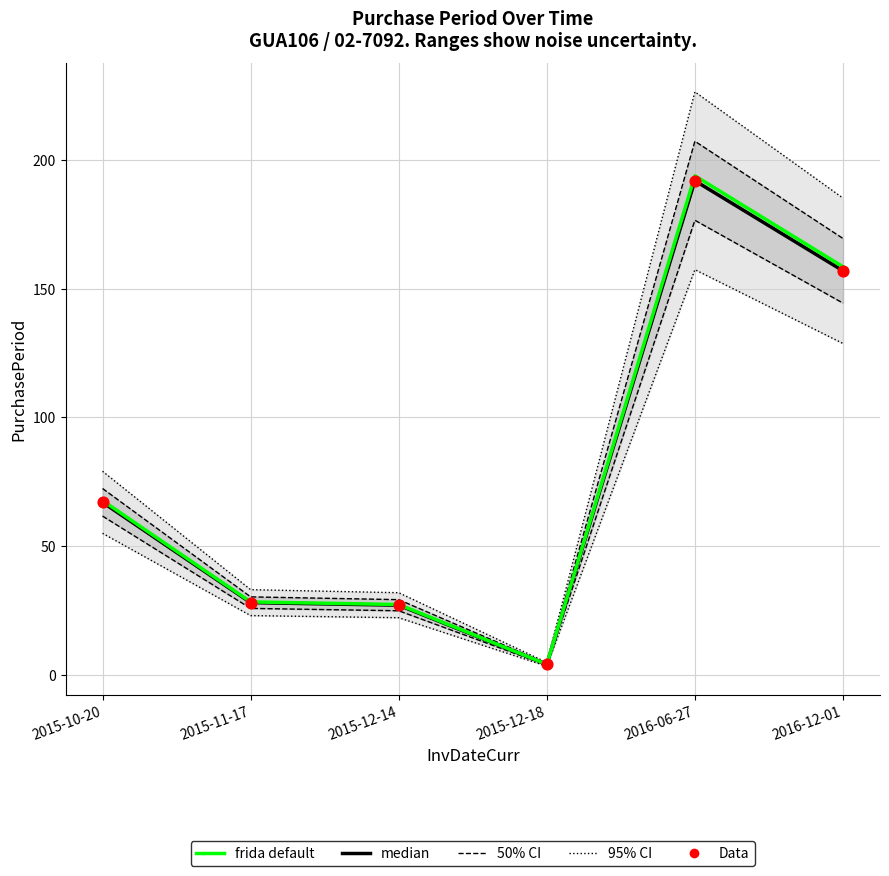

What is the total value across all series at 2015-12-14?

81.3